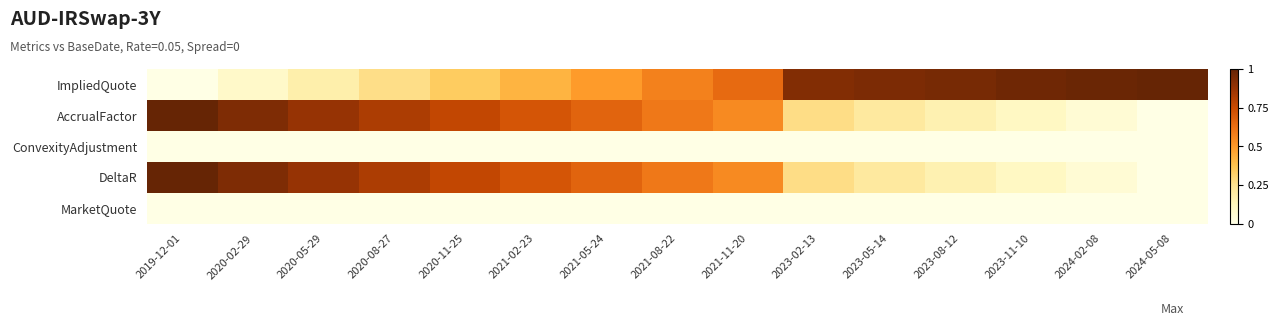

At which category is the sum across all series the highest?

2019-12-01